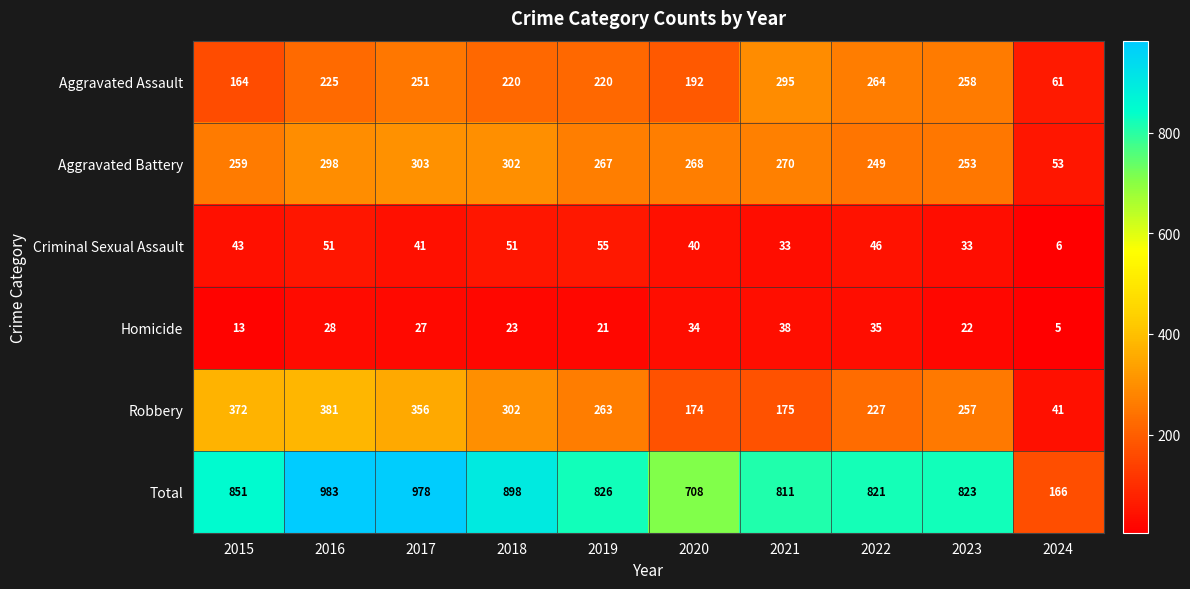

Where does the Total series first go above 826?

2015